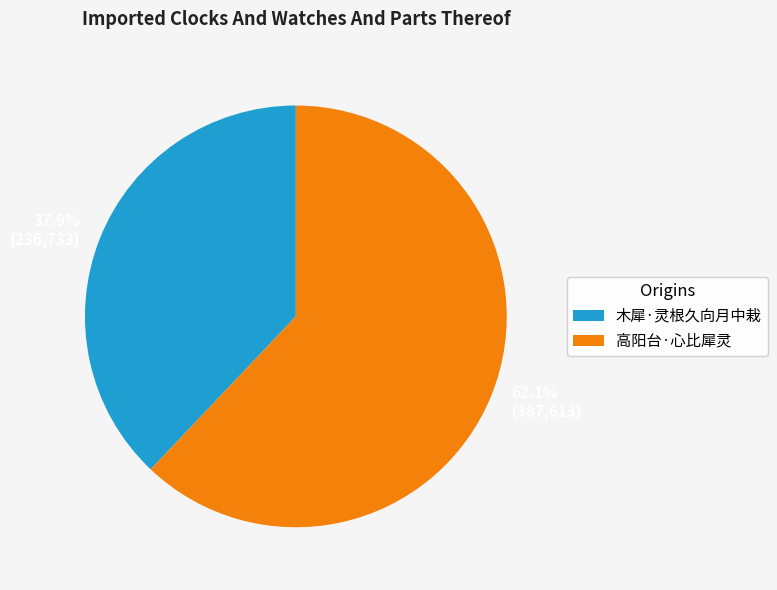

The 木犀·灵根久向月中栽 slice represents 38% of the pie. True or false?

True